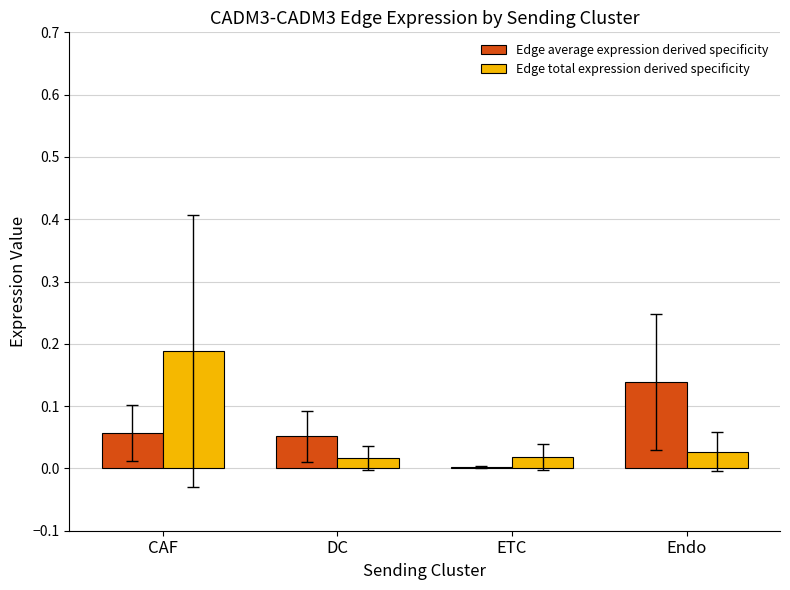

At CAF, list the series in order from largest to smallest.

Edge total expression derived specificity, Edge average expression derived specificity